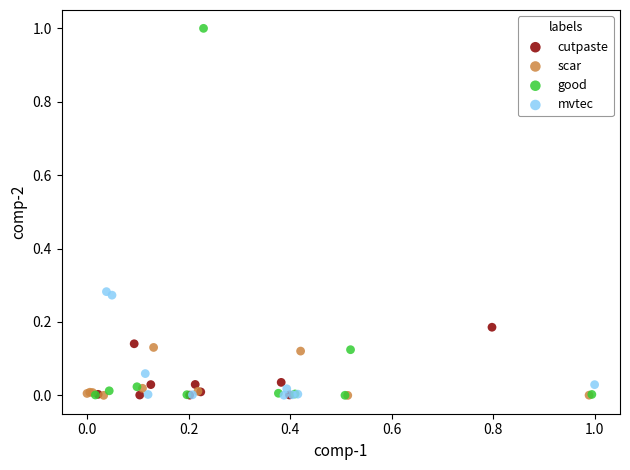

Which series contains the highest Y value?

good